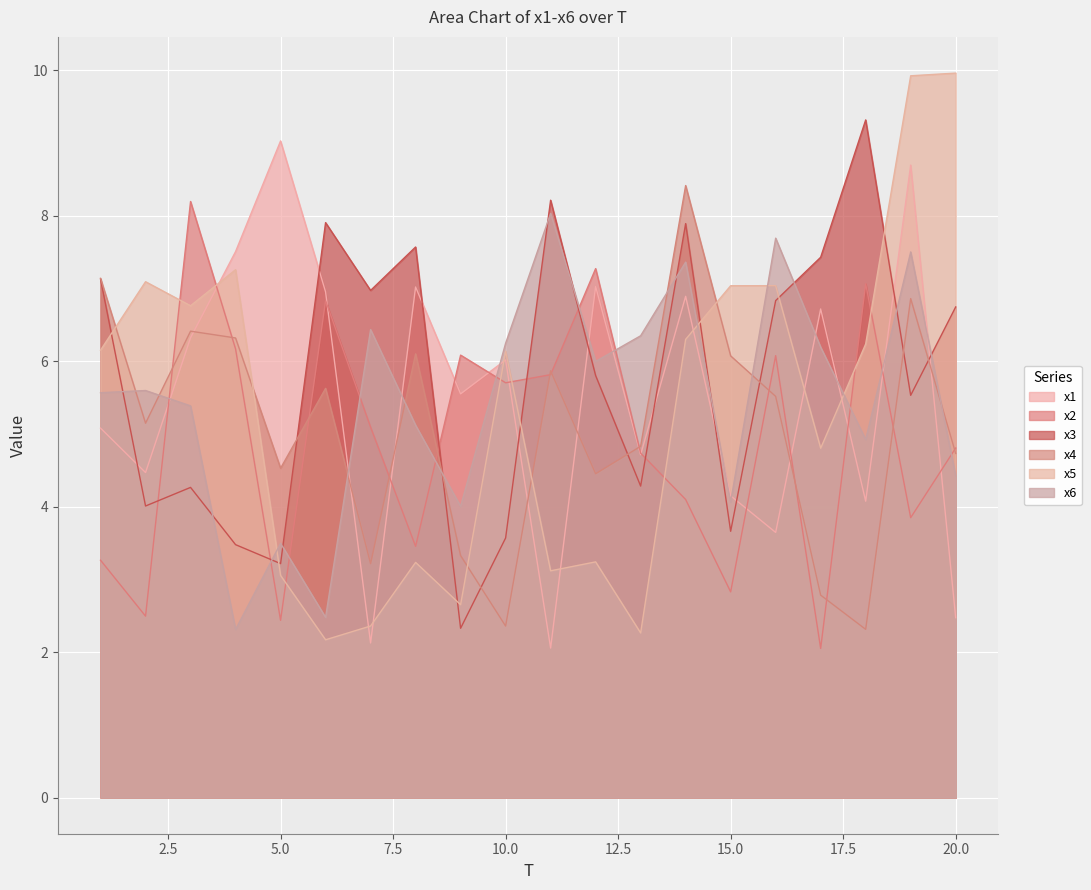

What is the sum of the x1 values at 7 and 18?

6.2